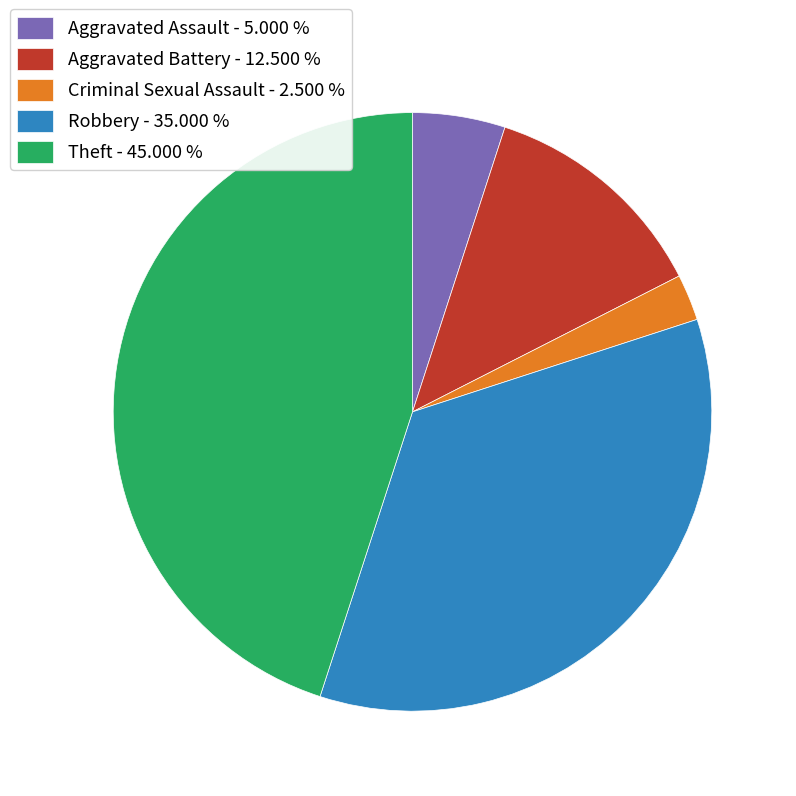

Is there any slice that represents more than half of the pie?

No